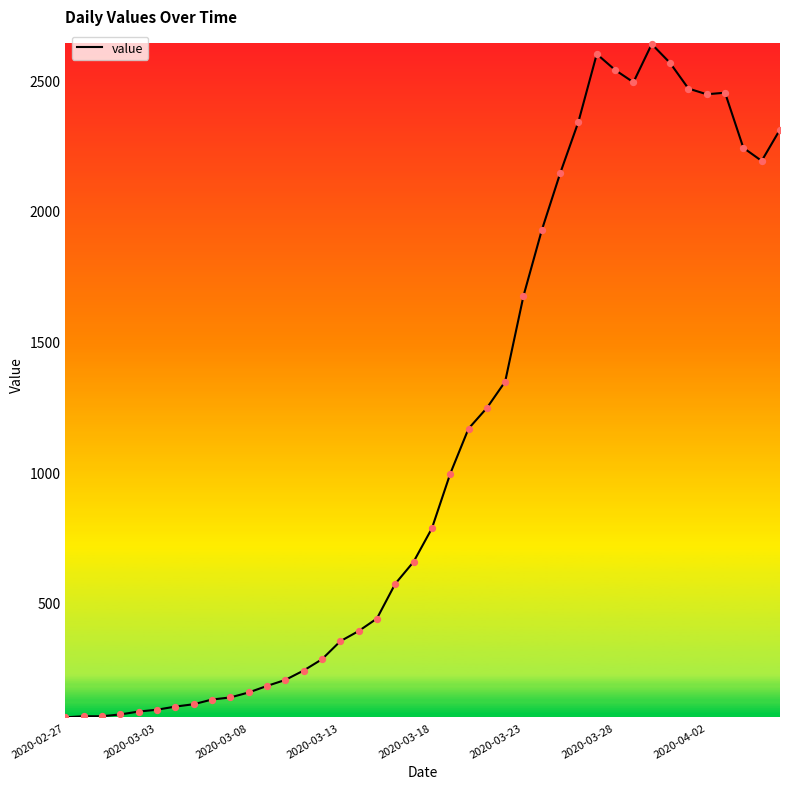

What is the difference between the maximum and minimum values?

2577